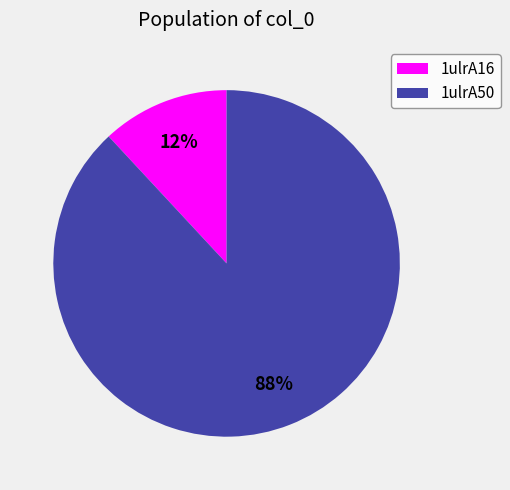

To the nearest percent, what is the difference between the largest and smallest slice percentages?

76%